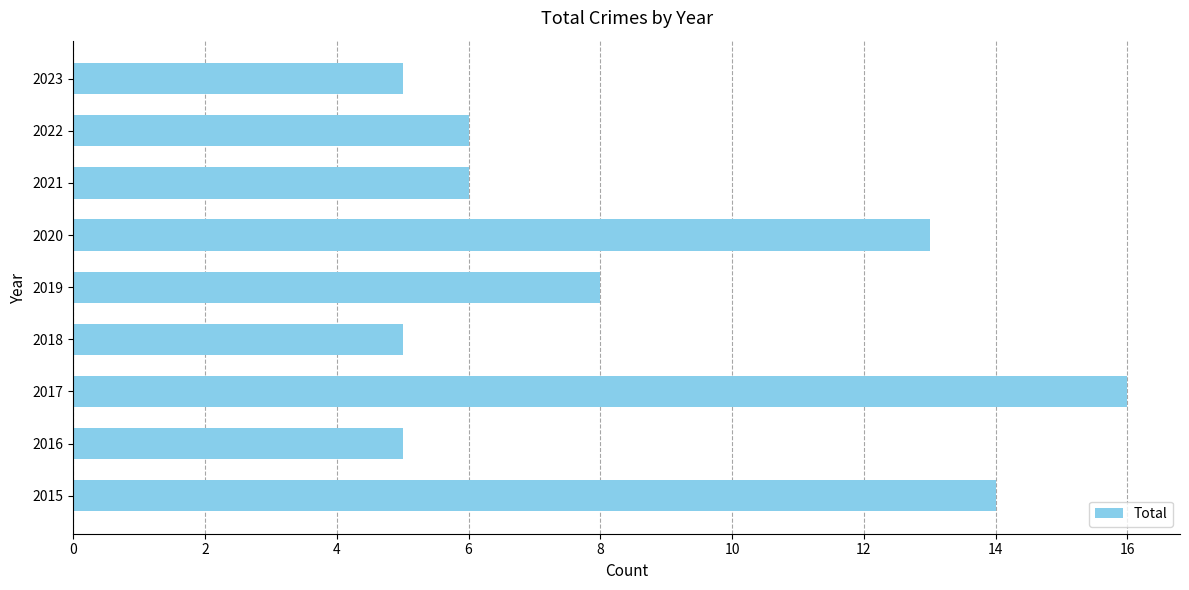

What is the smallest value displayed?

5